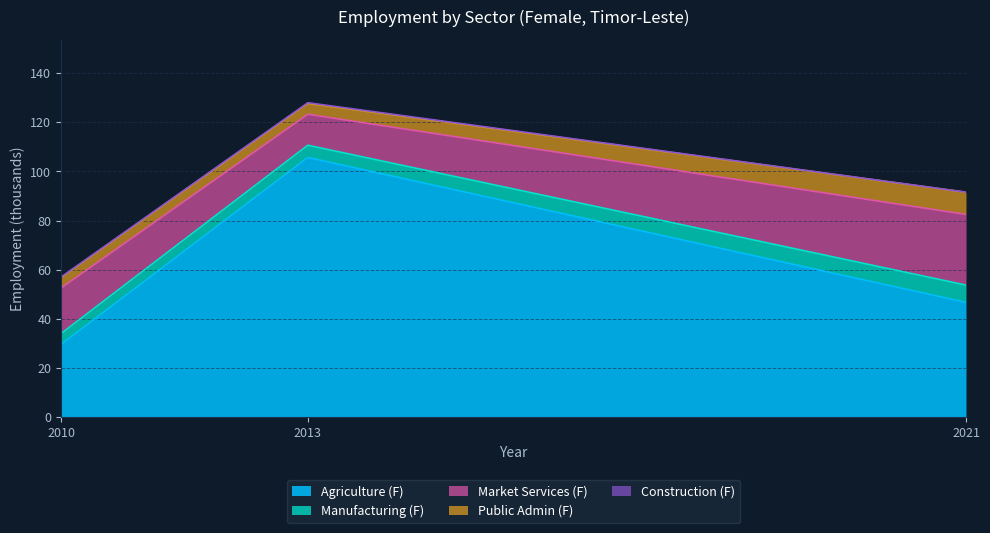

True or false: Manufacturing (F) has a value of 2.8 at 2010.

False